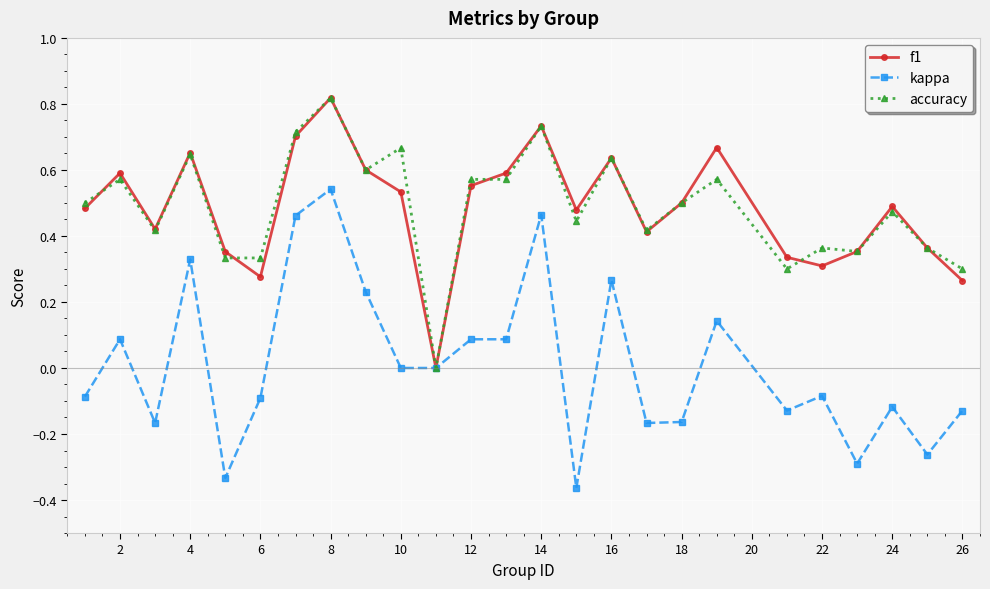

How many interior local valleys does the f1 series have?

6